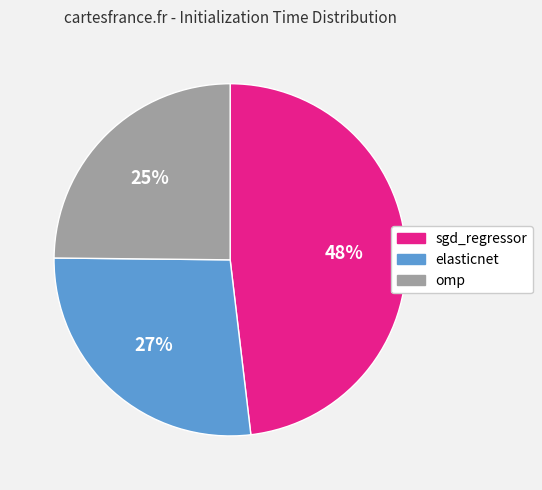

Combined, do omp and sgd_regressor account for over 50%?

Yes